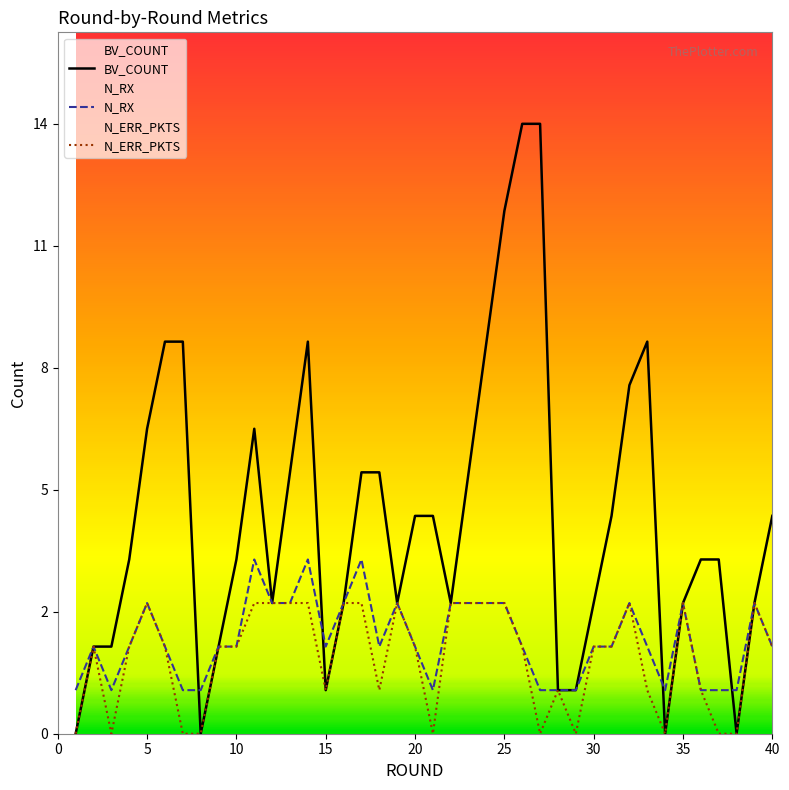

What is the value of the BV_COUNT point at the 4th from the left?

4